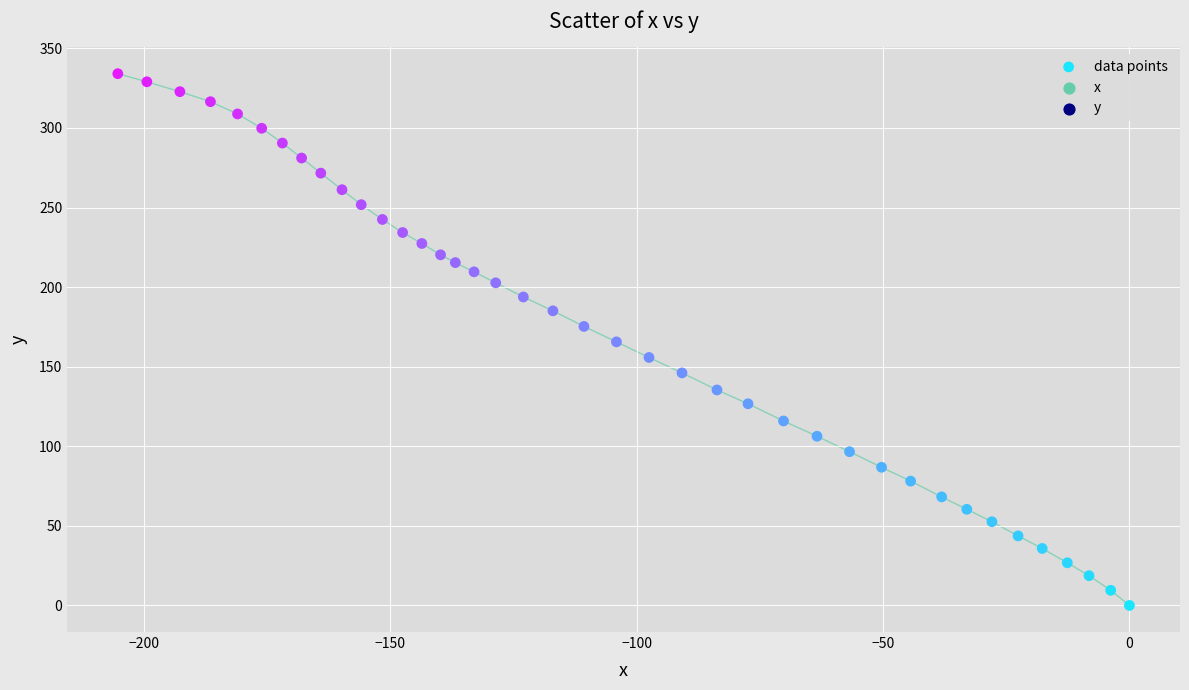

What is the range of X values (max minus min)?

205.3